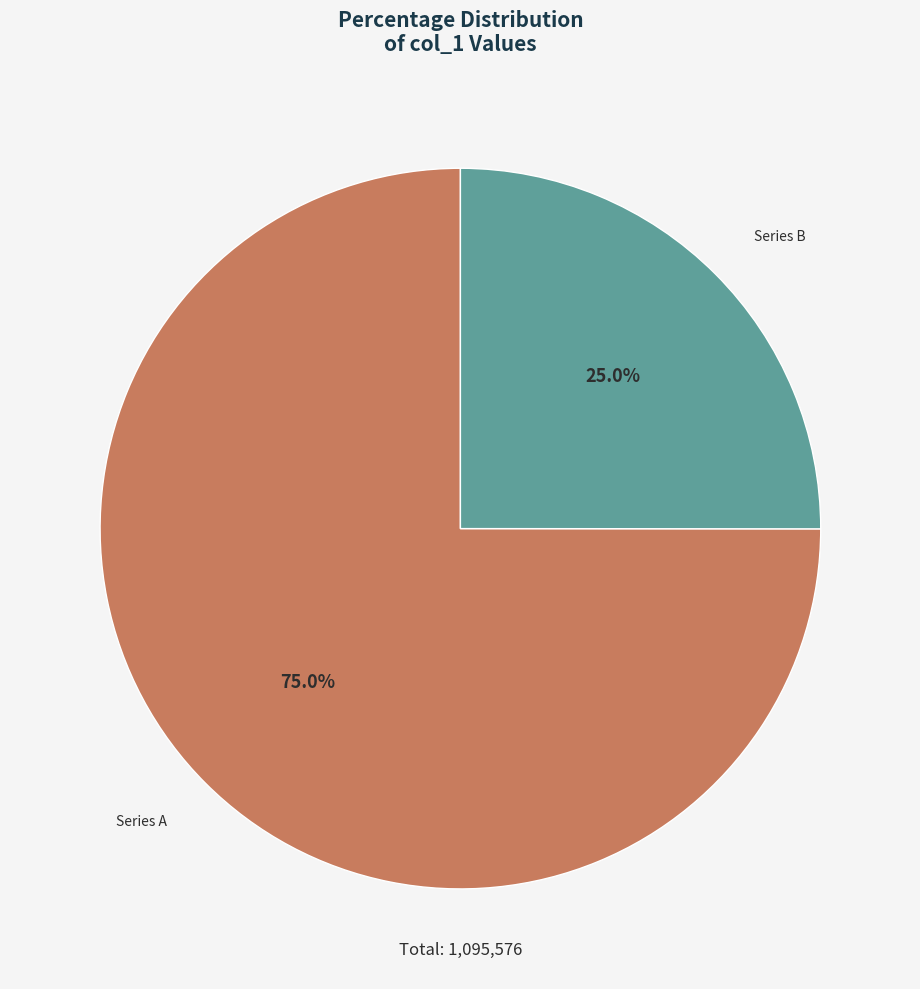

How many segments does this pie chart have?

2